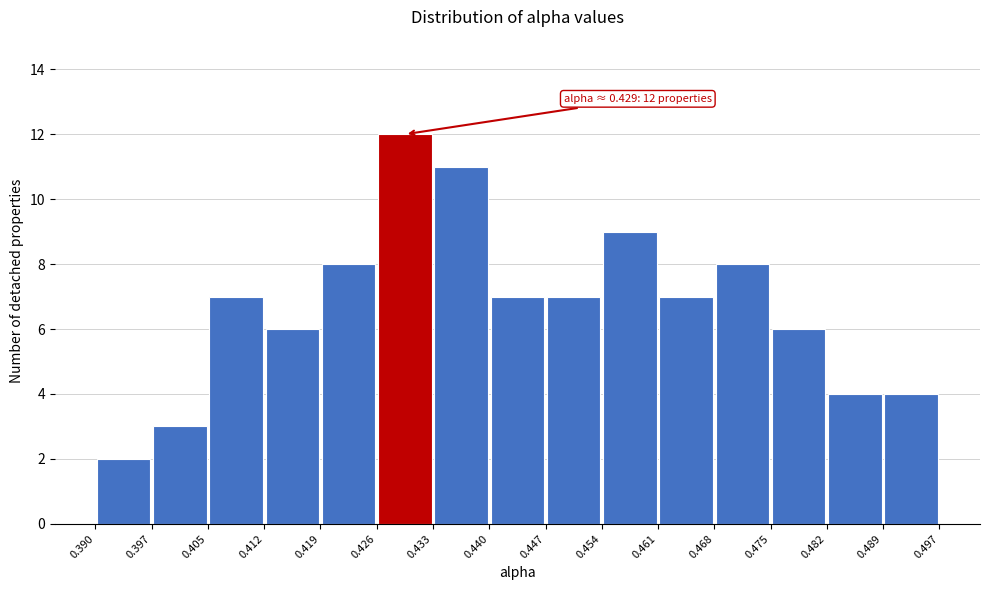

Over which range of the x-axis is the bar tallest?

0.426 to 0.433